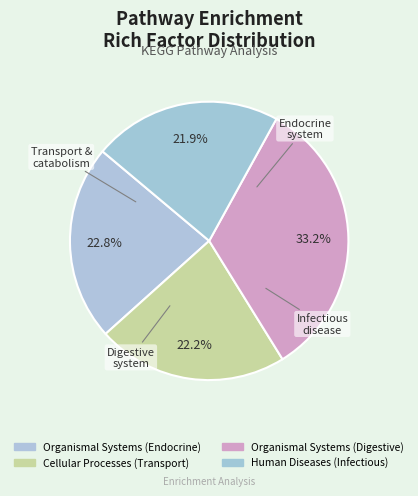

Count the number of slices in the pie.

4